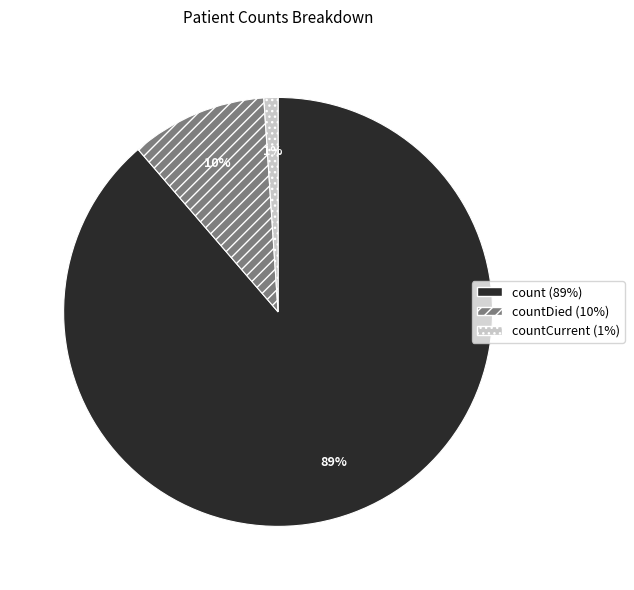

Does any single category account for the majority?

Yes